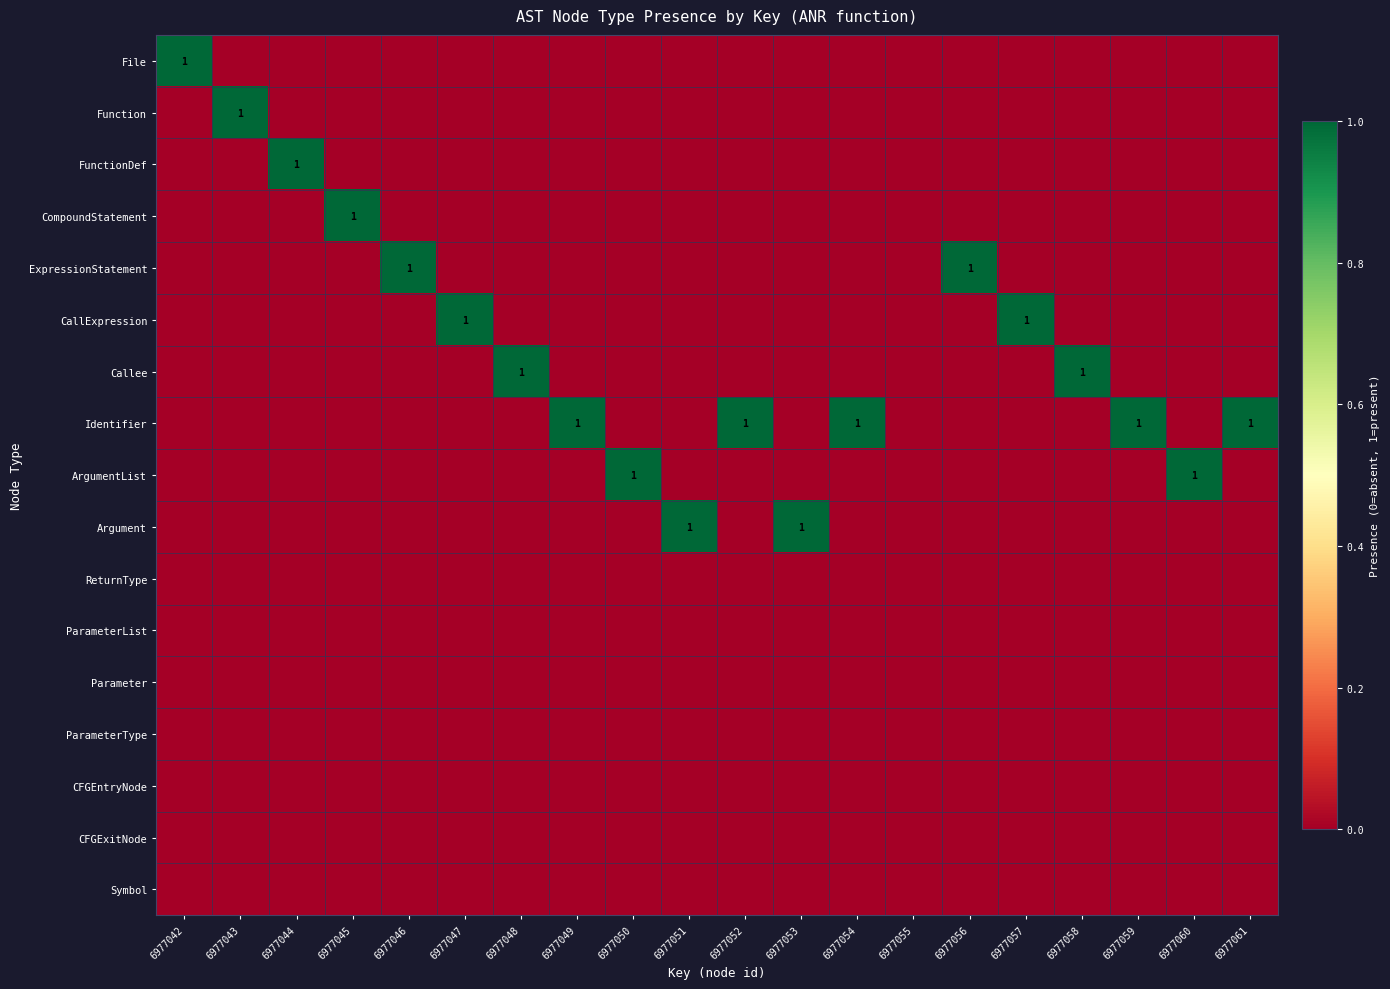

What is the difference between the second highest and minimum values in the Callee series?

1